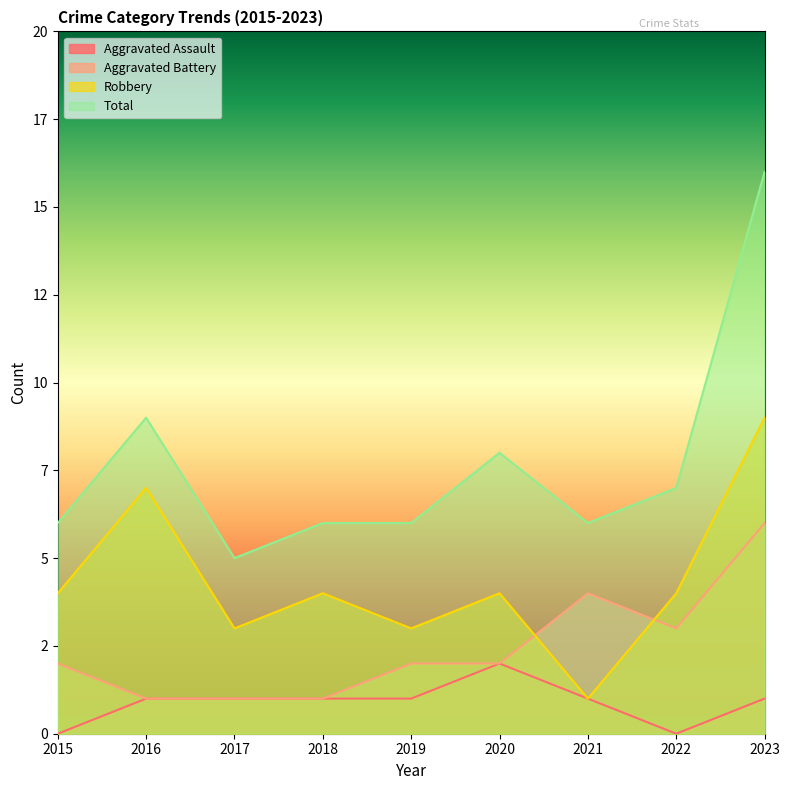

Rank the series by their average value, from highest to lowest.

Total, Robbery, Aggravated Battery, Aggravated Assault